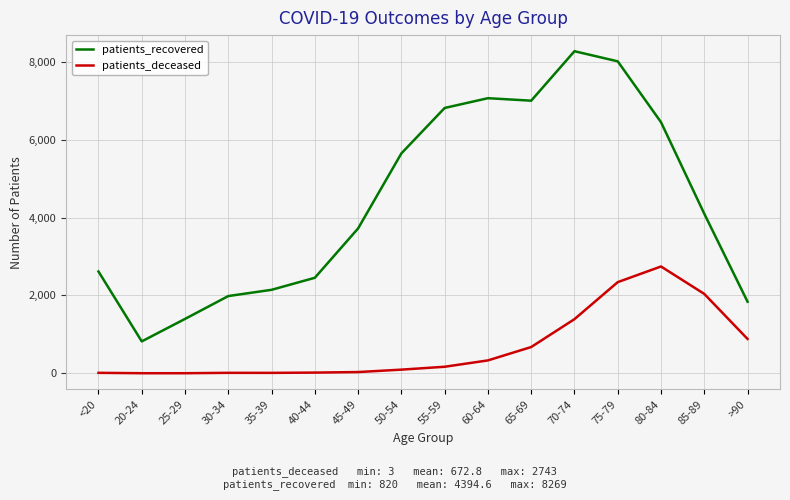

What is the sum of all patients_deceased values?

10764